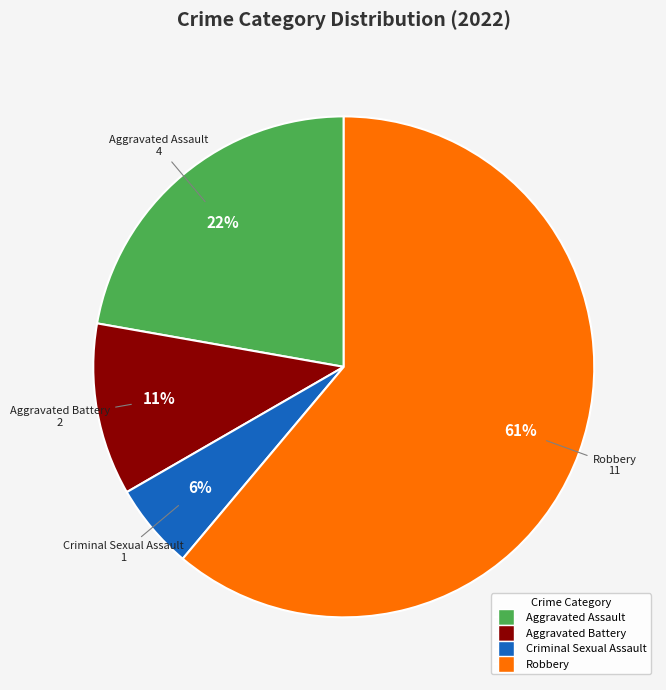

Which category has the biggest portion of the pie?

Robbery